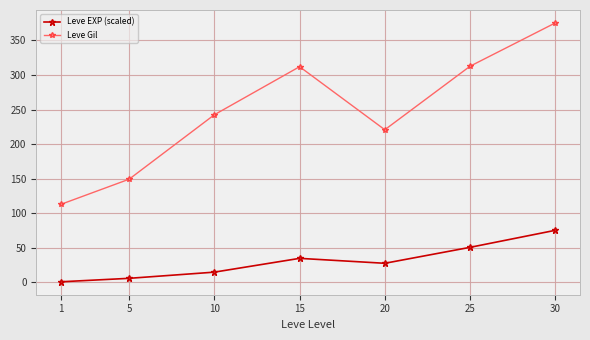

What is the spread (max minus min) of values at 20?

193.1